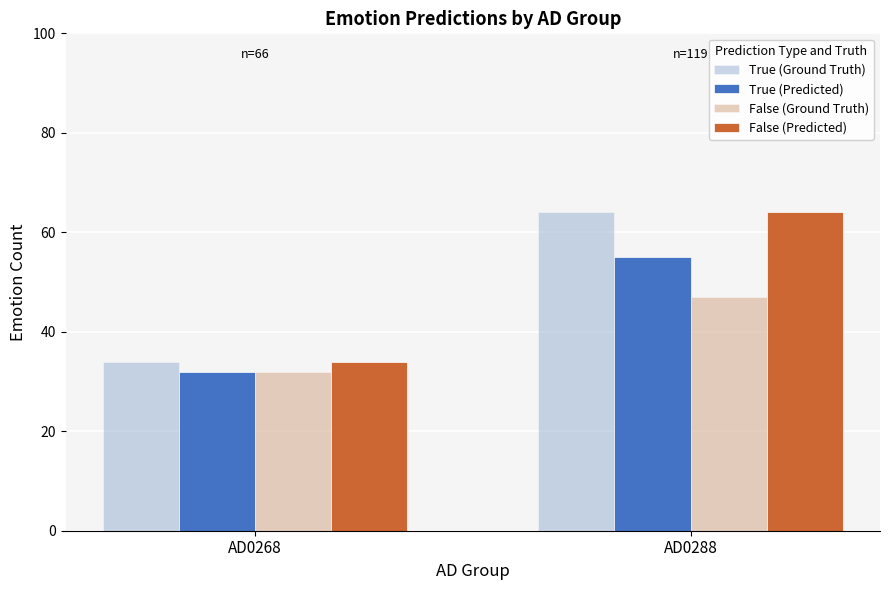

At which category is the sum across all series the highest?

AD0288